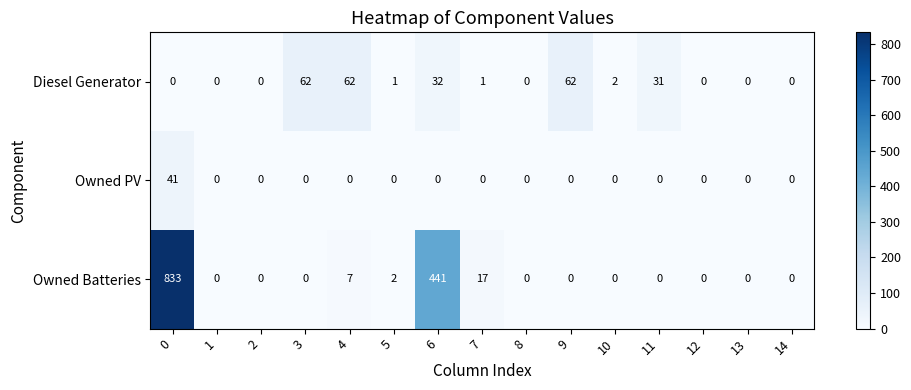

Which series has the largest total across all categories?

Owned Batteries